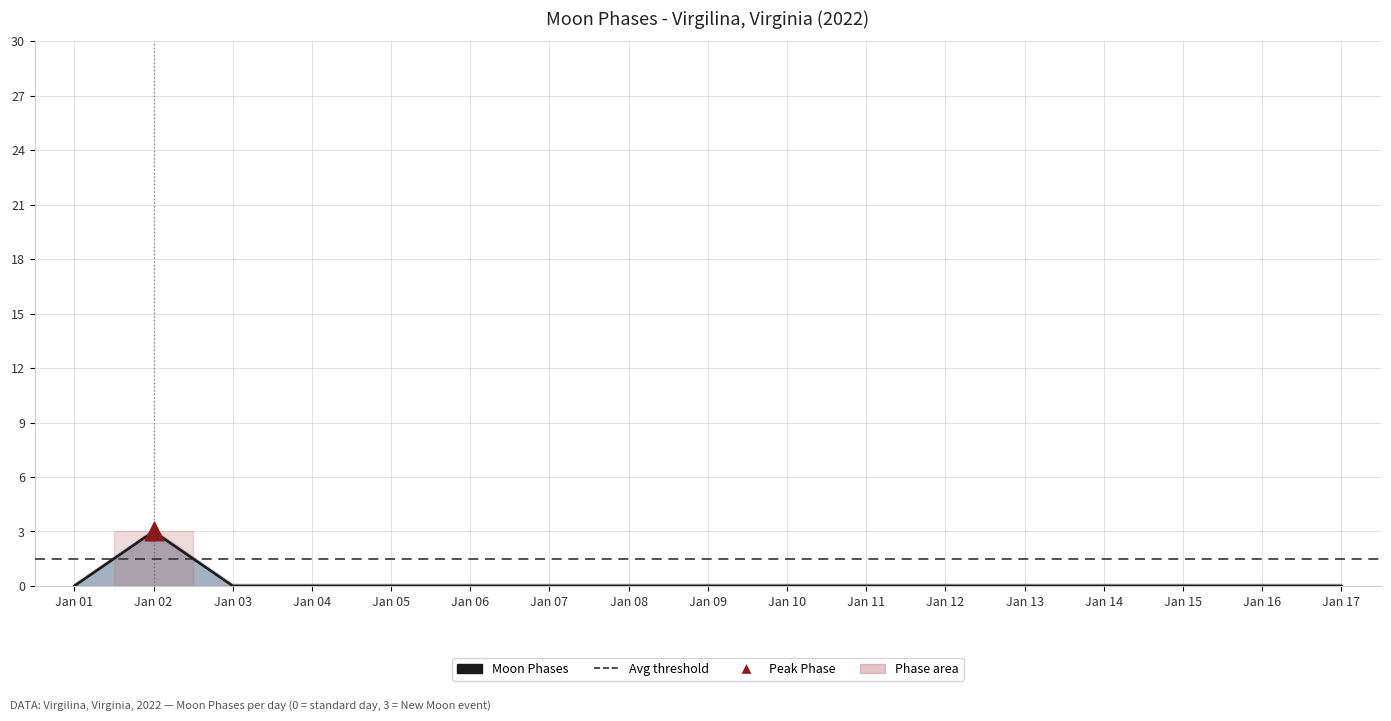

Which has a higher value, Jan 08 or Jan 05?

Jan 08